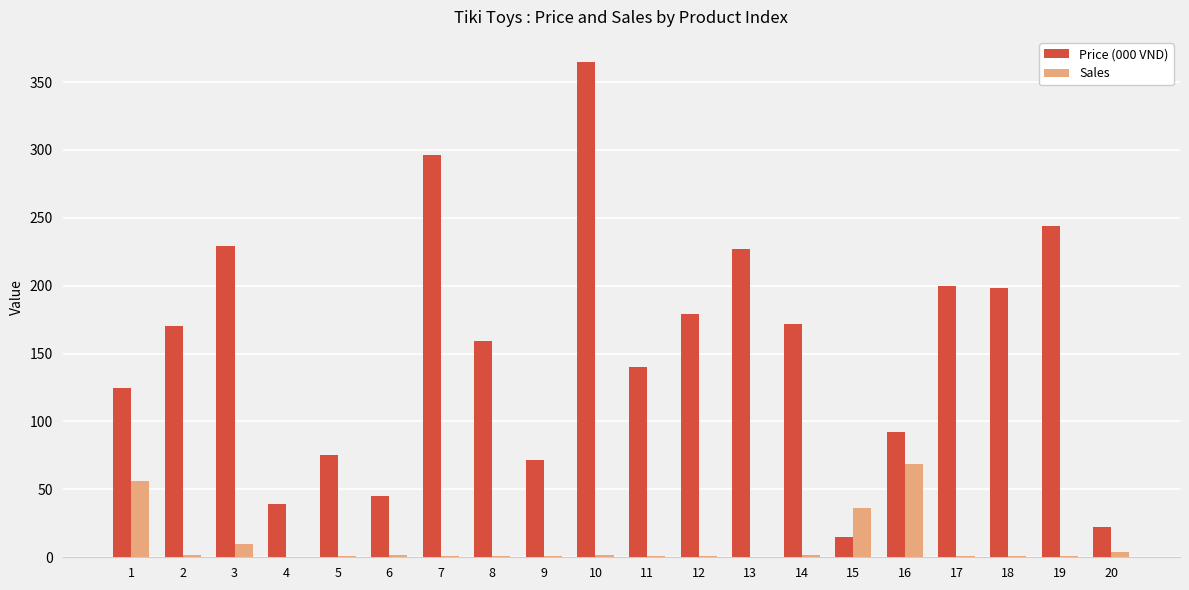

Which category has the highest value across all series?

10